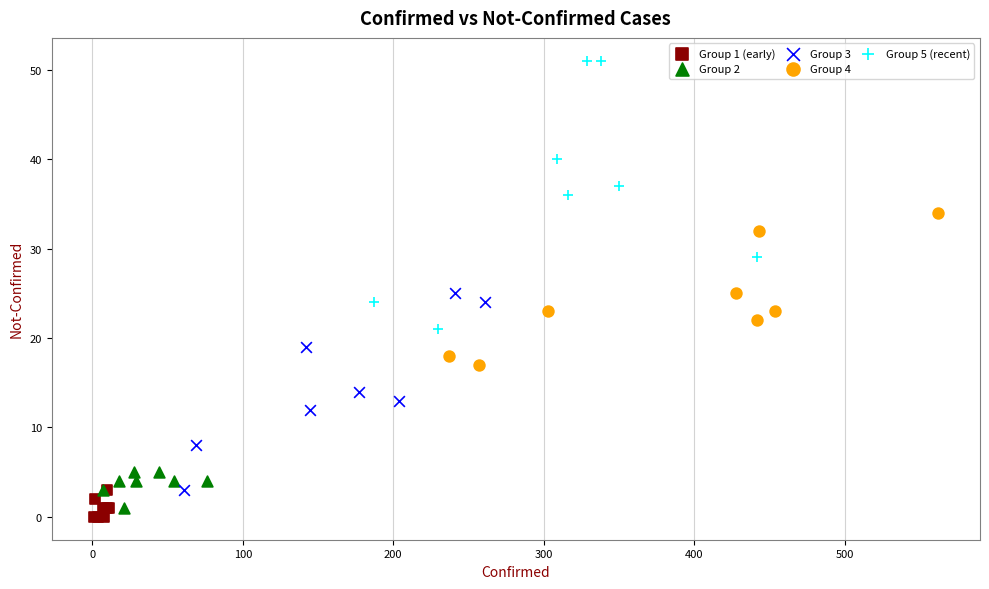

Which series contains the lowest Y value?

Group 1 (early)